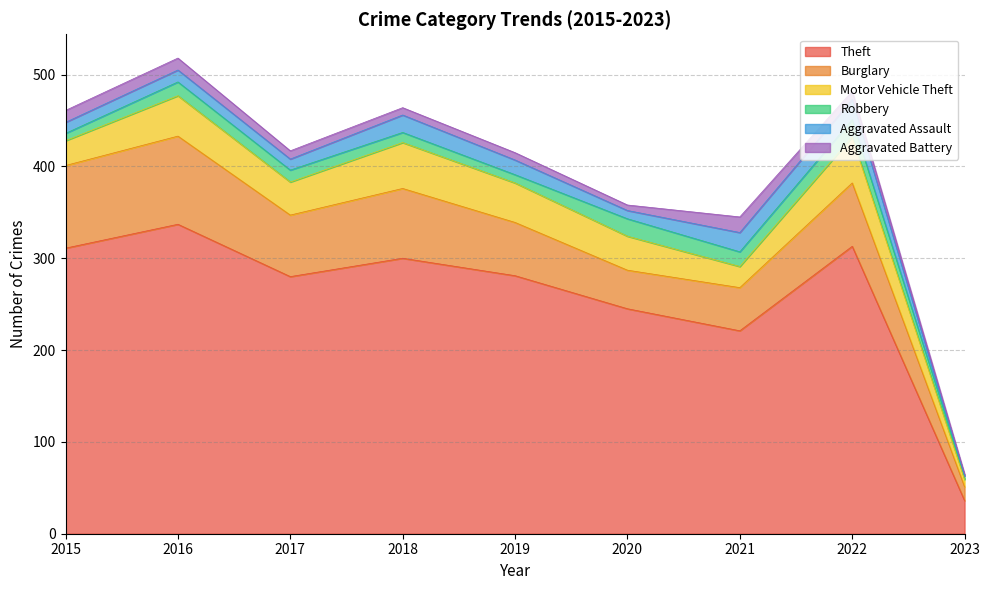

What is the difference between the highest and lowest values at 2016?

324